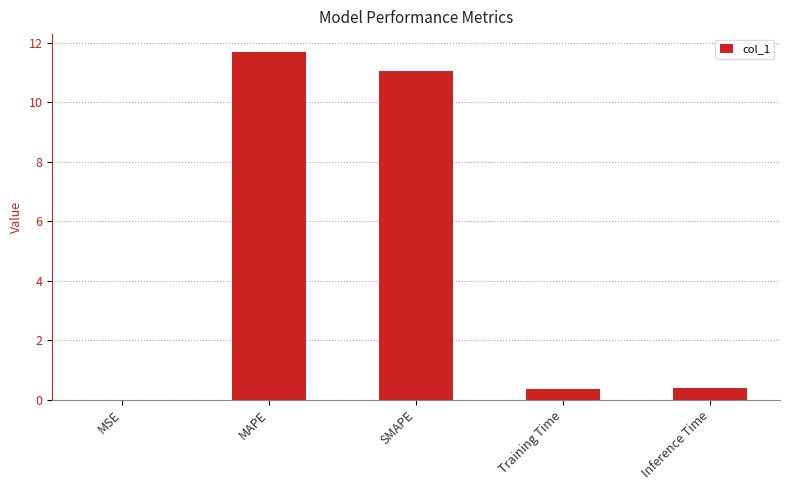

What is the change in value from MAPE to Inference Time?

-11.3